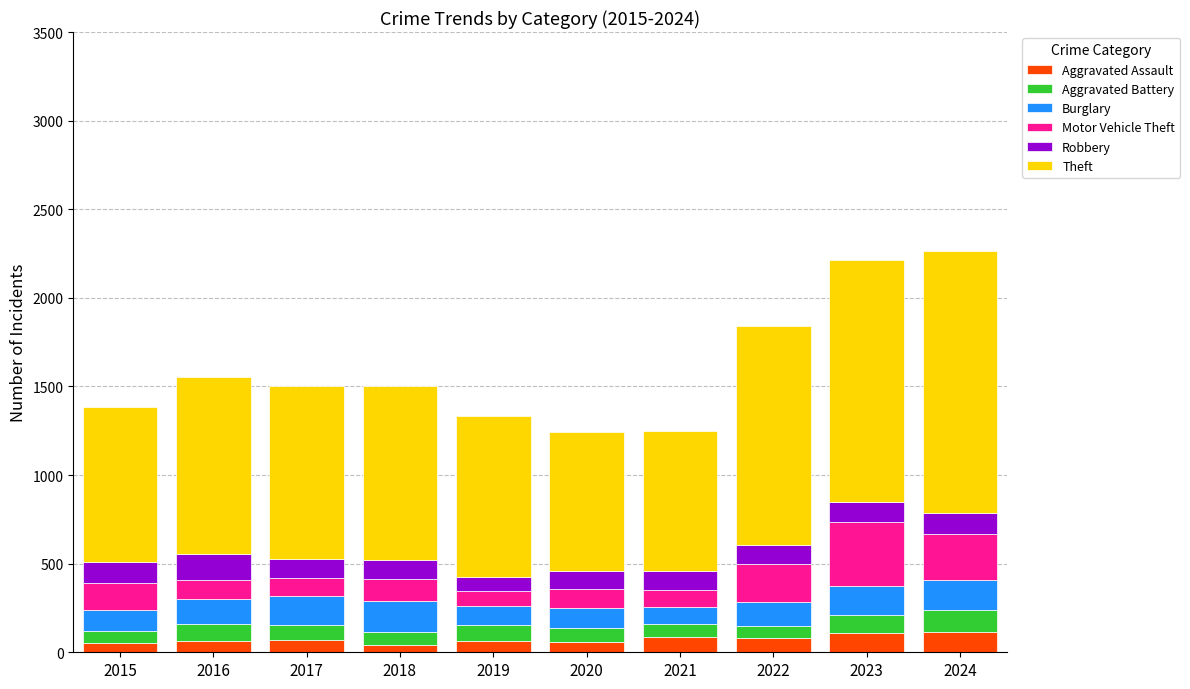

What is the maximum value for Aggravated Assault?

112